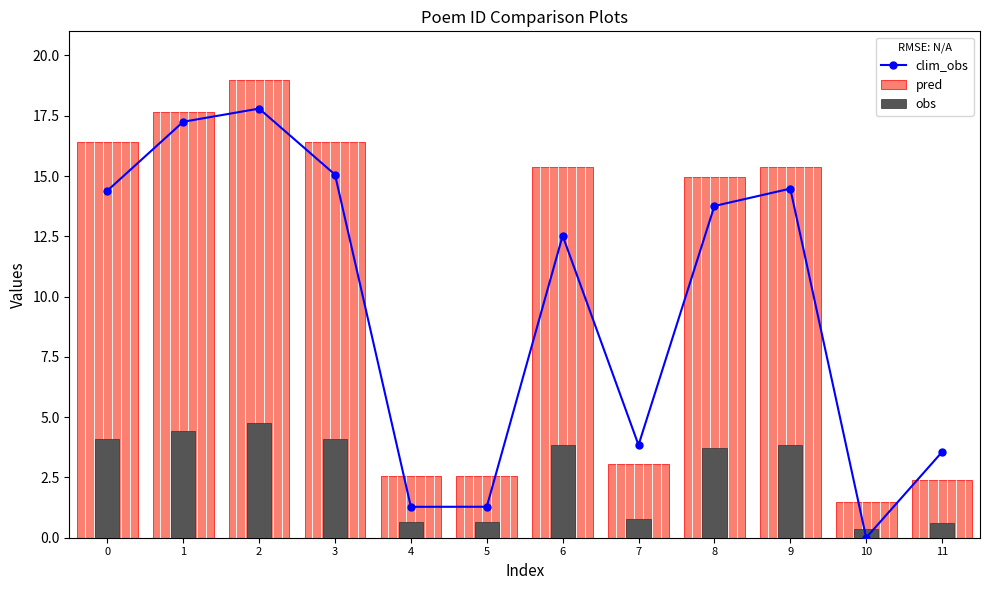

Which series changed the most between 7 and 9?

pred